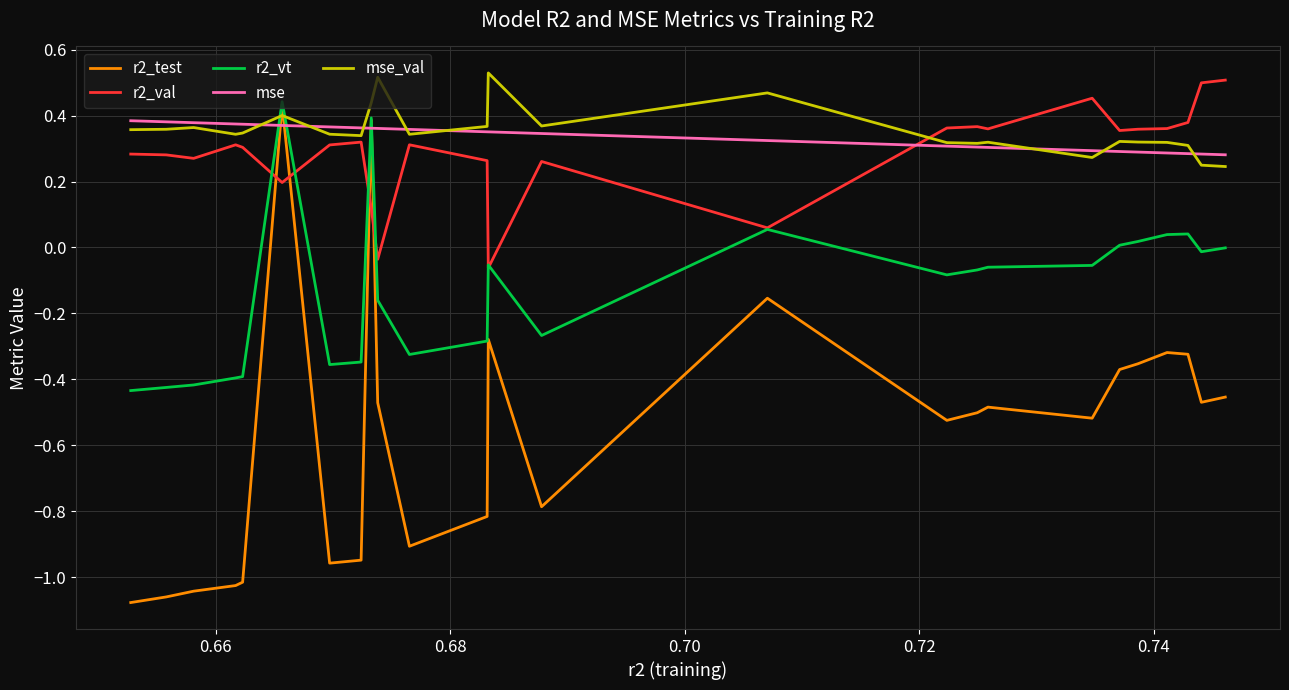

True or false: r2_vt and mse intersect in this chart.

True